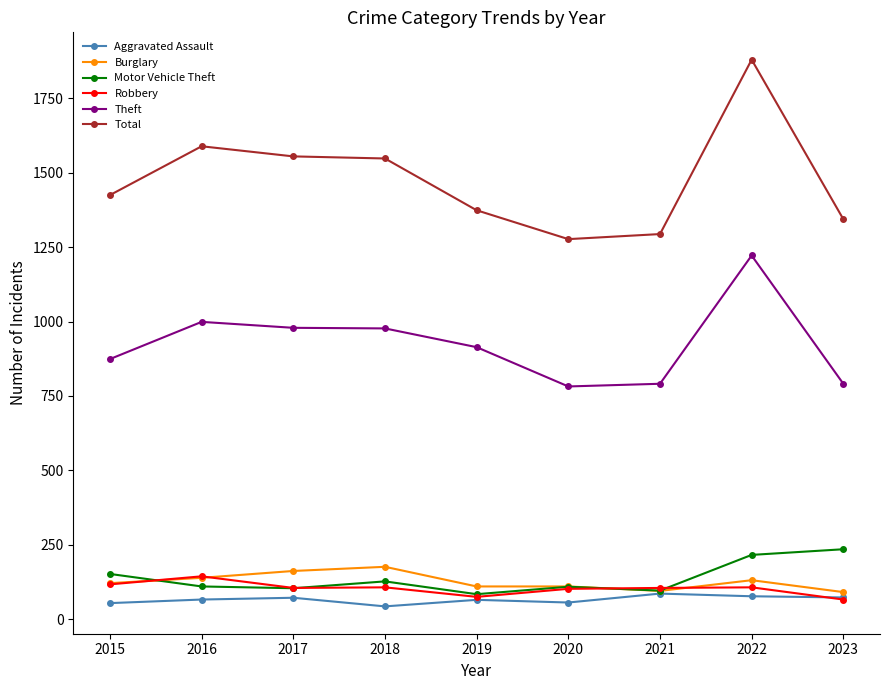

What is the value of the Total point at the 3rd from the left?

1555